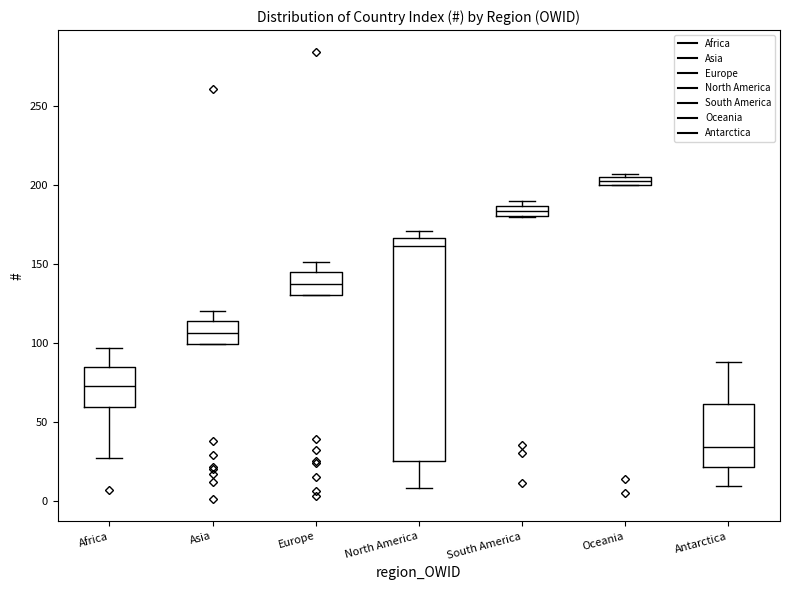

Where is the lower edge of the box for South America on the y-axis? The values are not printed on the chart, so give them approximately, as read against the axis.

180